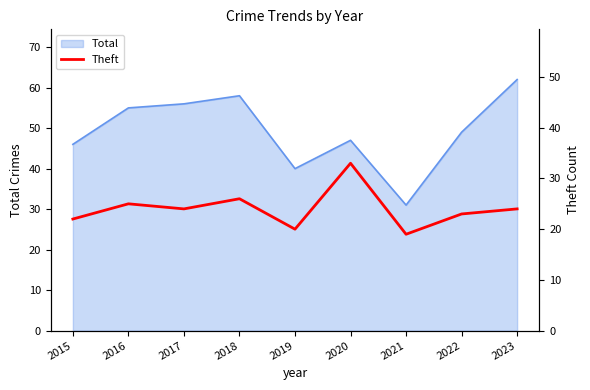

Reading left to right, what are all the values shown in this chart?

2015=22	2016=25	2017=24	2018=26	2019=20	2020=33	2021=19	2022=23	2023=24